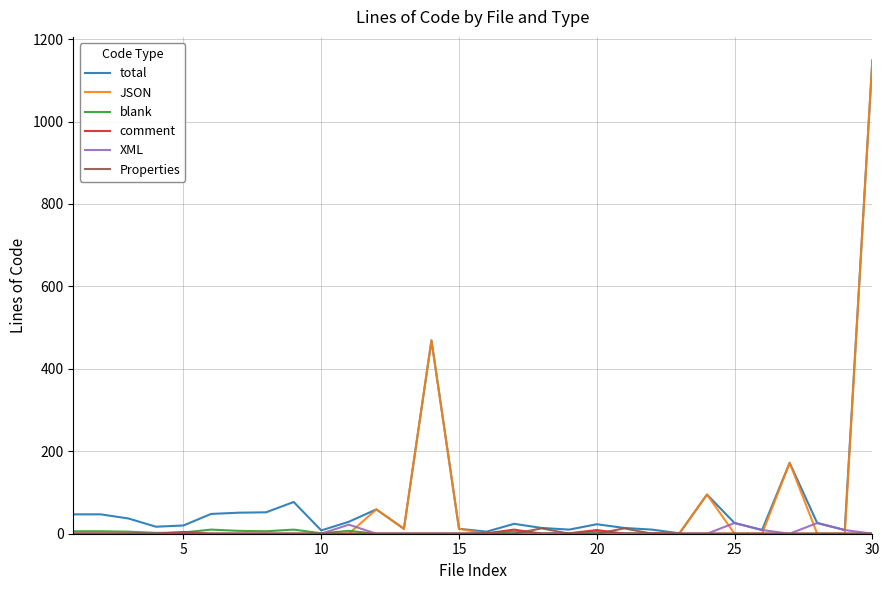

What is the maximum value for JSON?

1148